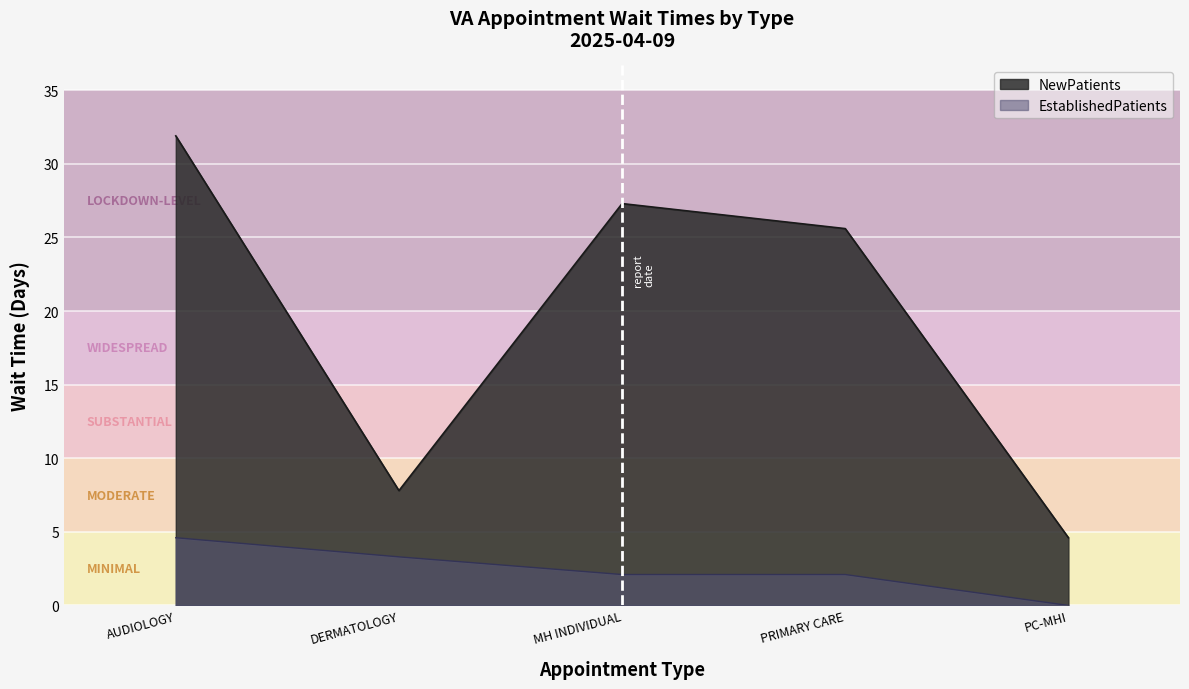

True or false: EstablishedPatients and NewPatients intersect in this chart.

False